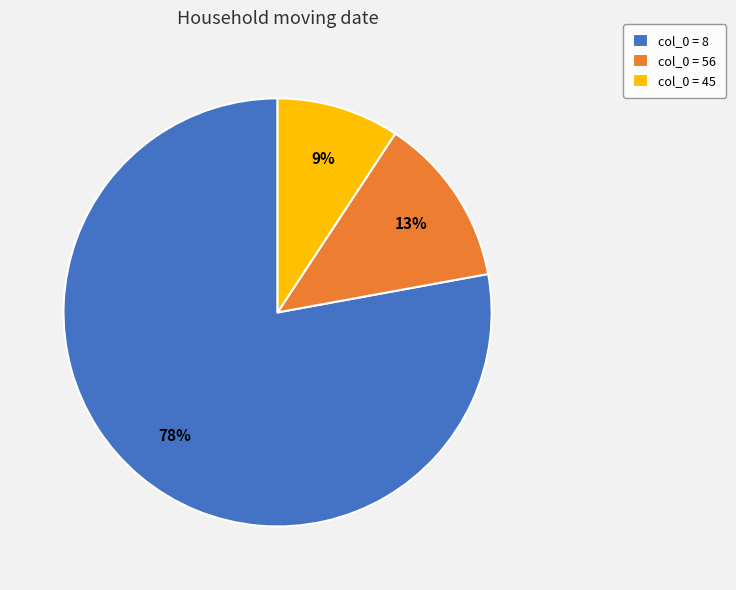

Between col_0 = 45 and col_0 = 56, which is larger?

col_0 = 56